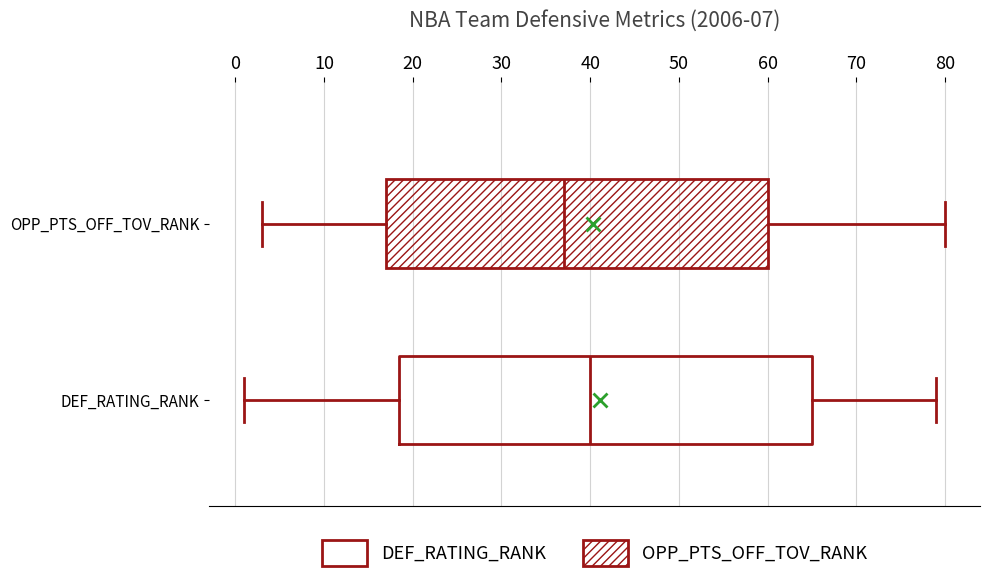

Reading bottom to top, transcribe this box plot: for each box, give where its median line is, the range the box spans, and where its two whiskers end, as read against the x-axis. The values are not printed on the chart, so give them approximately, as read against the axis.

DEF_RATING_RANK: median 40, box 19 to 65, whiskers 1 to 79
OPP_PTS_OFF_TOV_RANK: median 37, box 17 to 60, whiskers 3 to 80